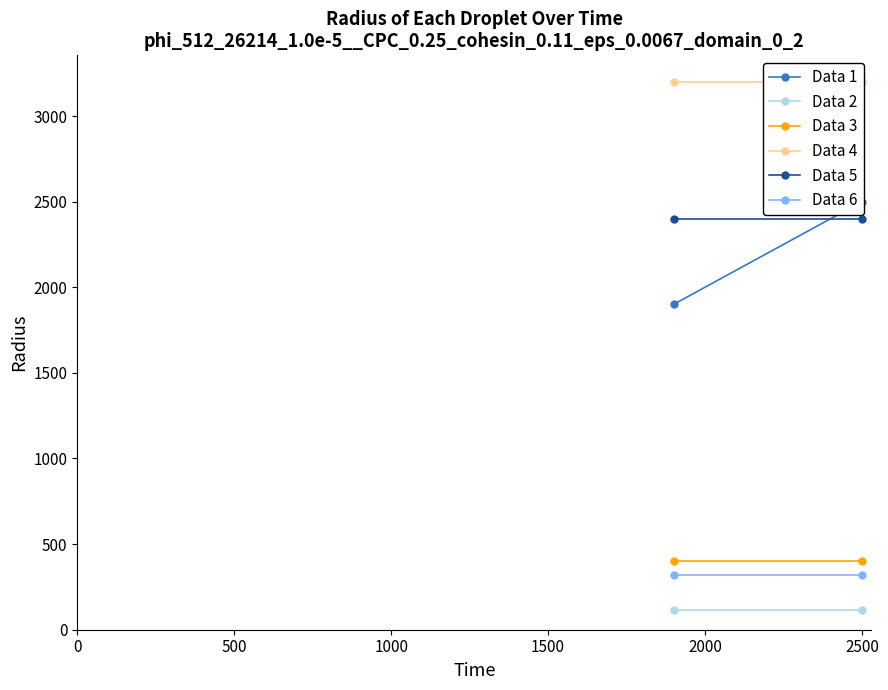

What is the difference between the highest and lowest values at 0?

3086